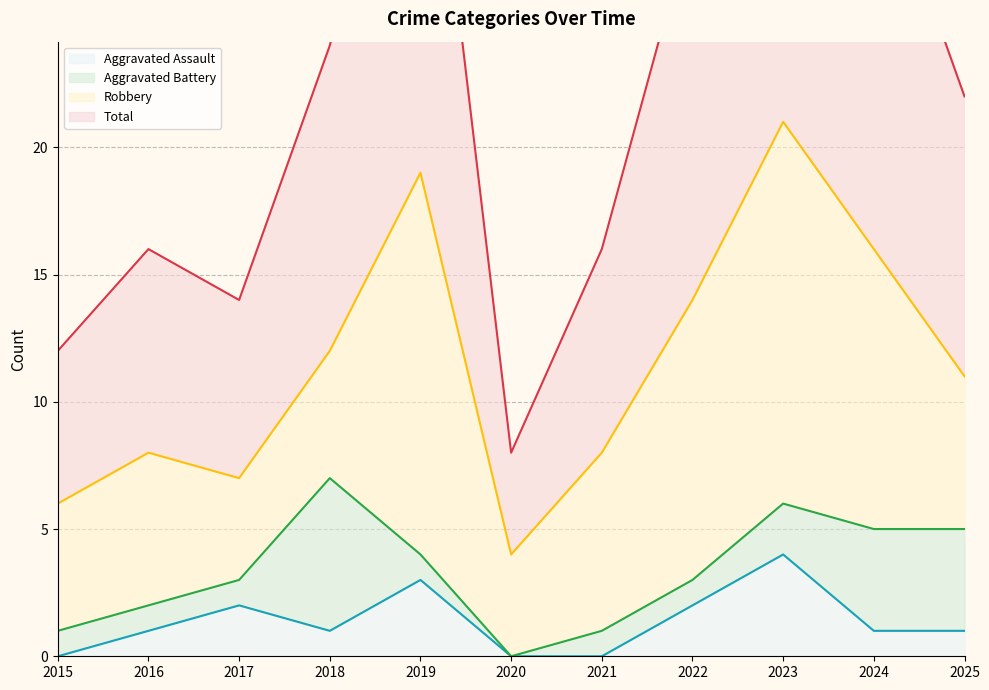

True or false: Aggravated Assault has a value of 0 at 2021.

True